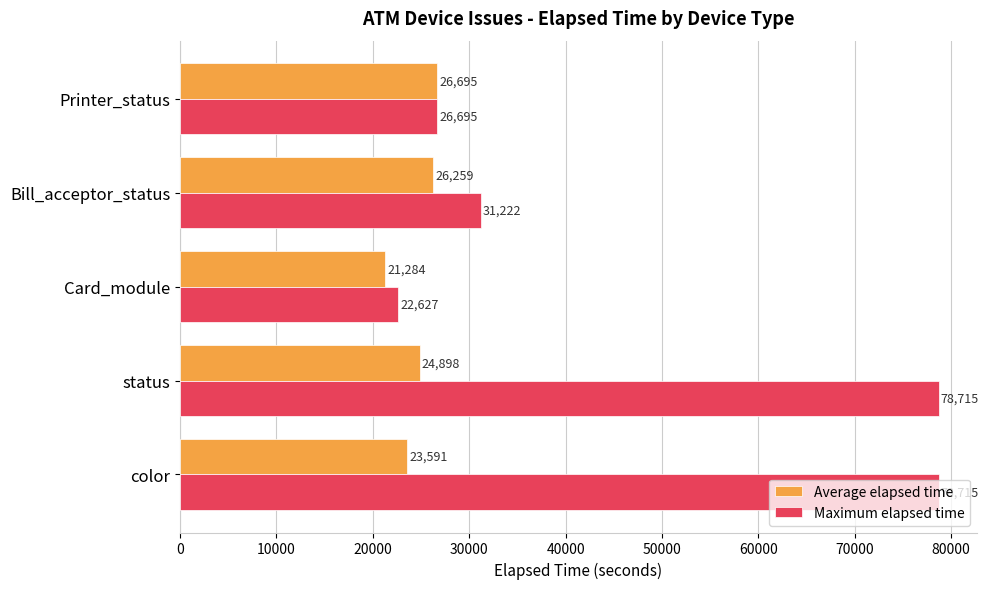

The value of Maximum elapsed time at status is 78715. True or false?

True